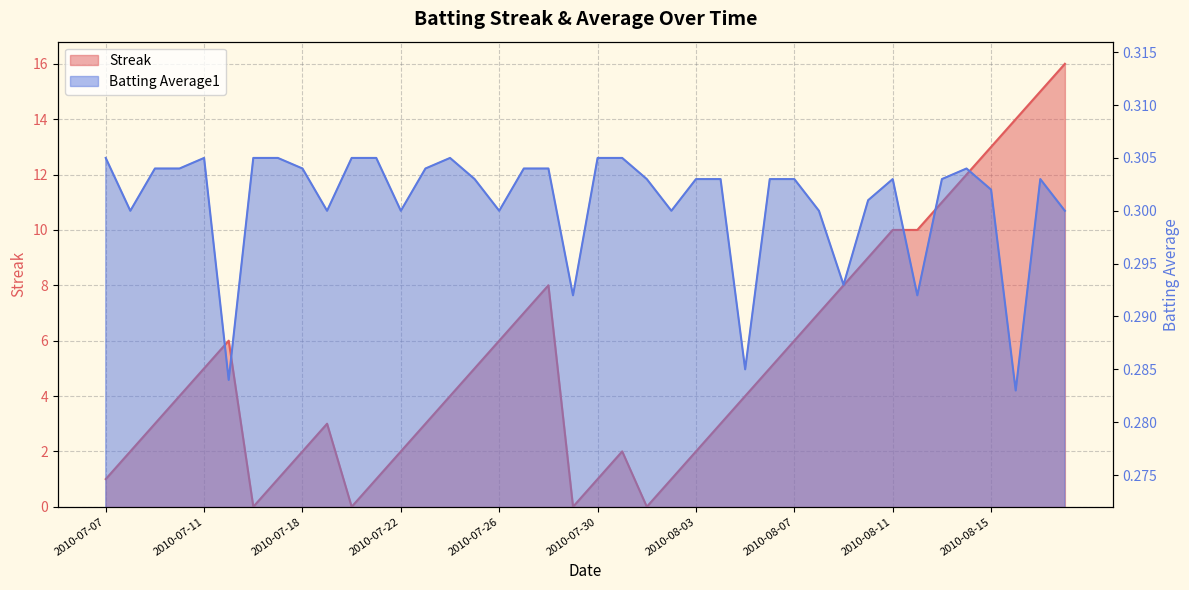

How many lines are shown in the chart?

2